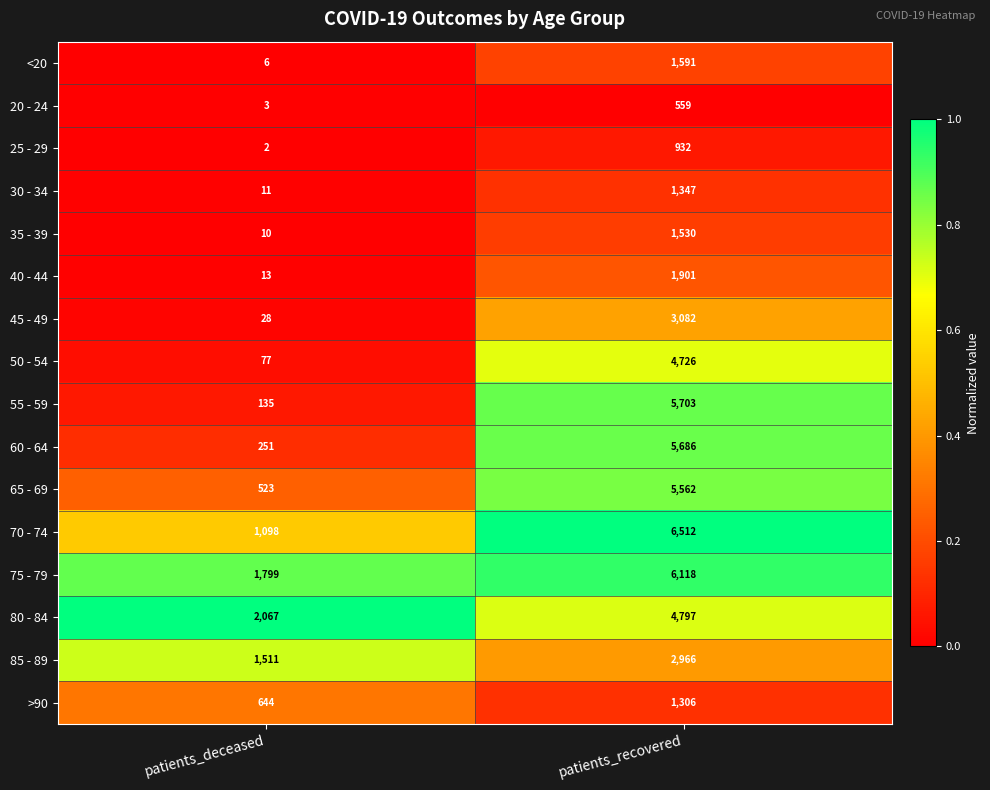

What is the maximum value shown in the chart?

6512